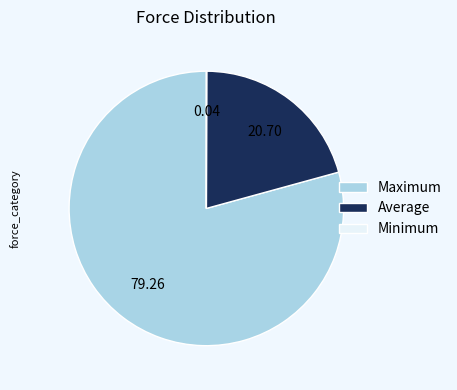

Which category has the biggest portion of the pie?

Maximum